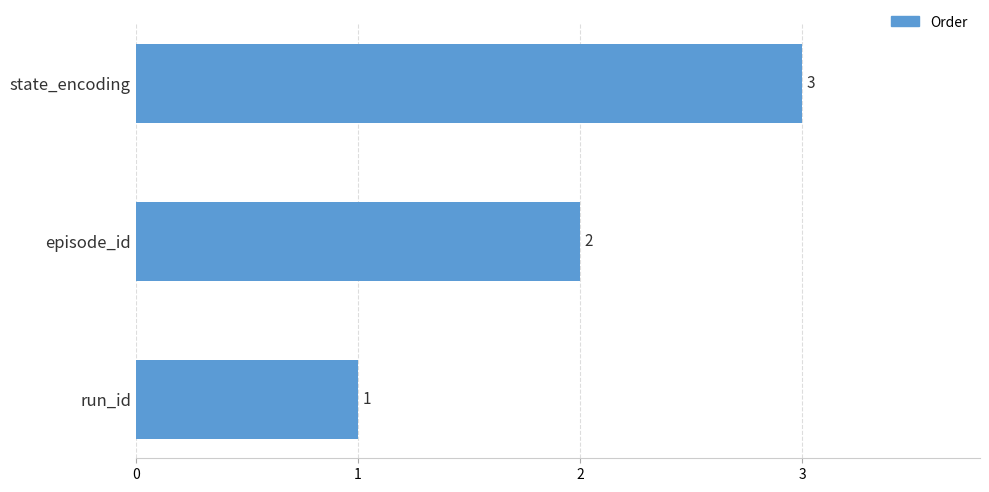

Which has a higher value, episode_id or run_id?

episode_id